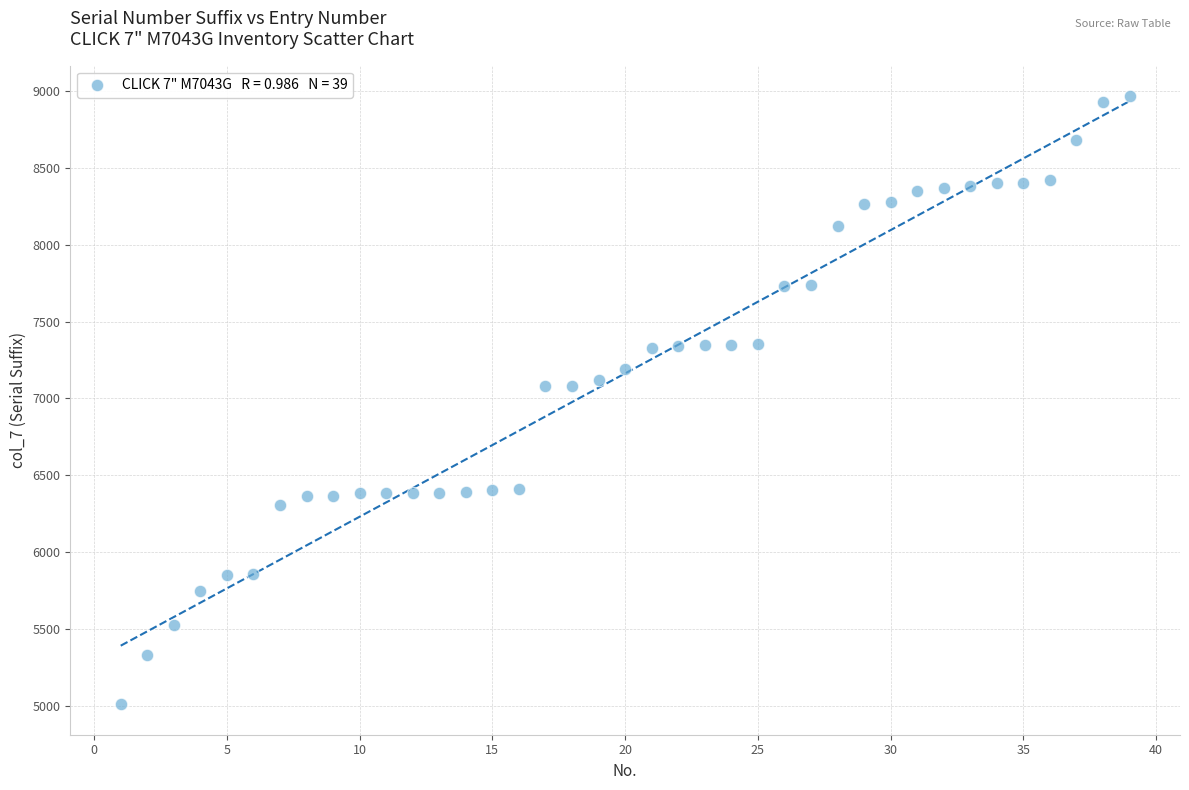

What is the range of X values (max minus min)?

38